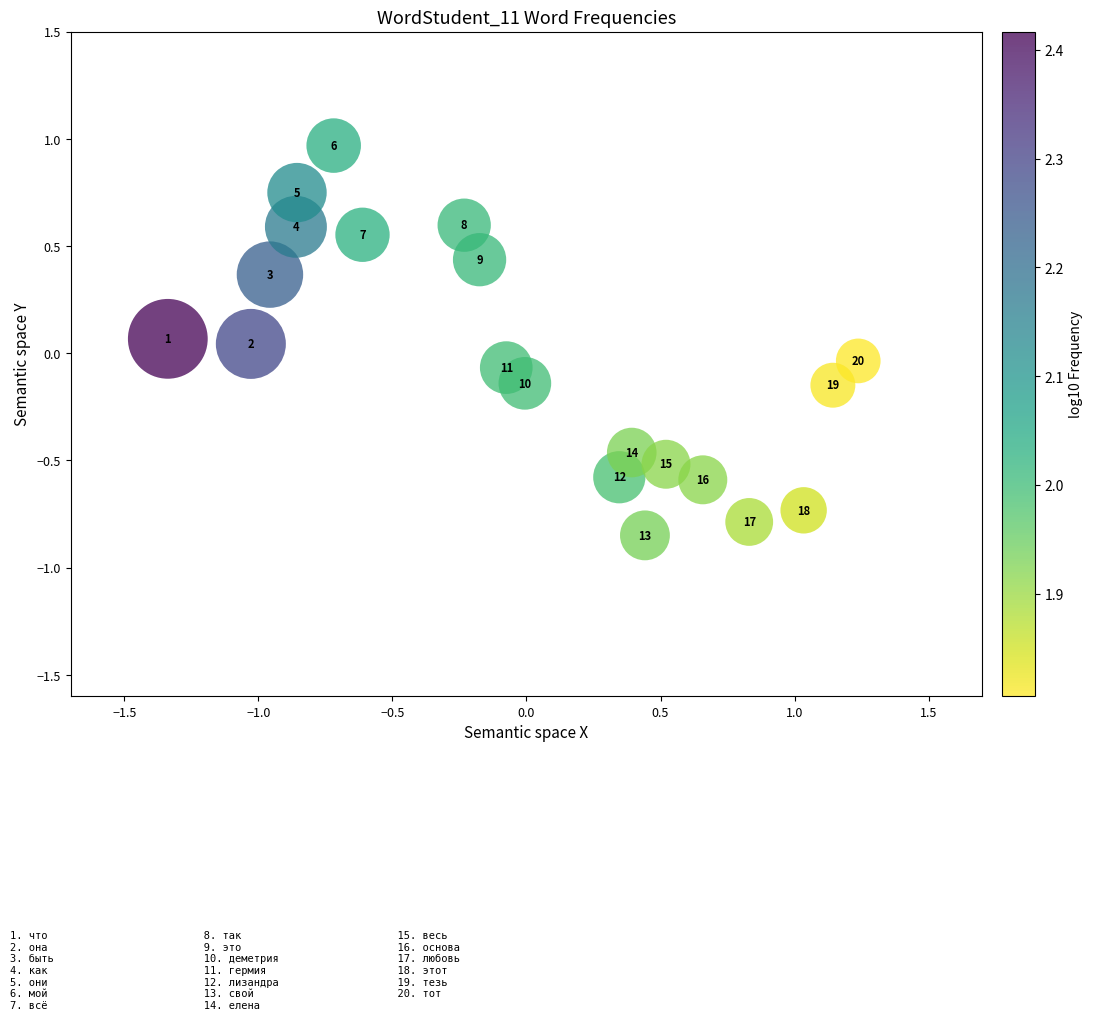

What is the range of Y values (max minus min)?

1.8